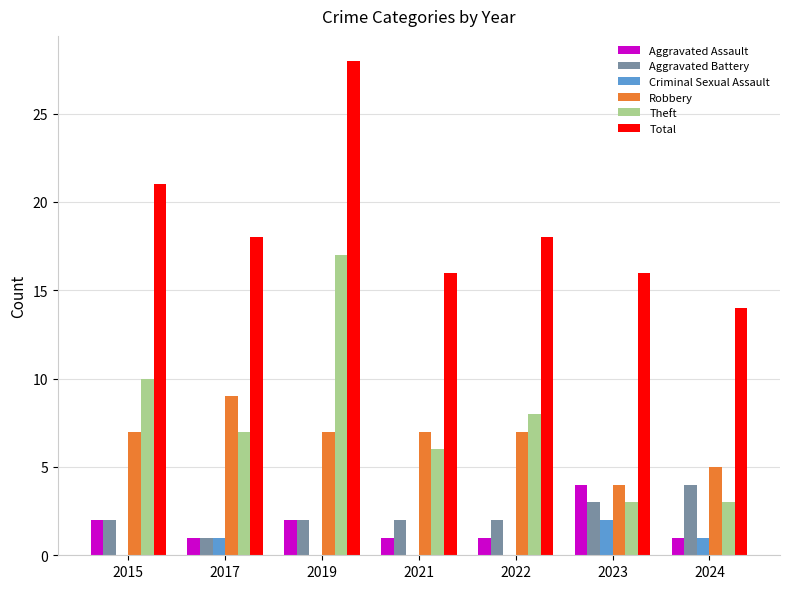

Which series has the largest total across all categories?

Total